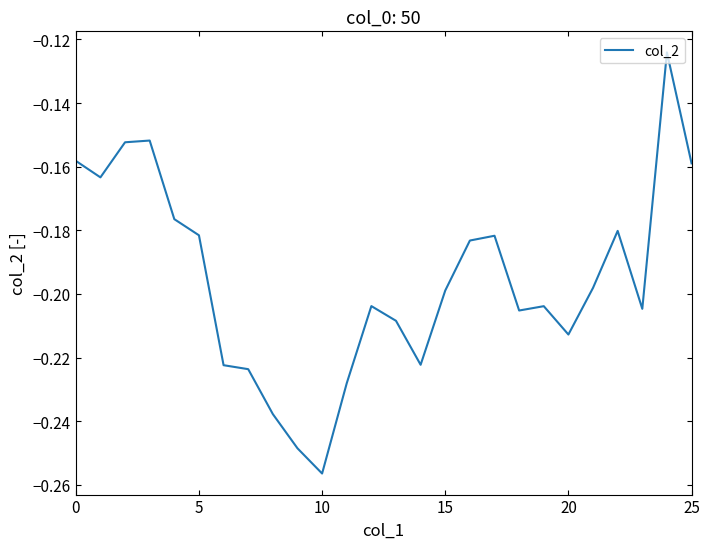

Does the chart display data point markers on the line(s)?

No